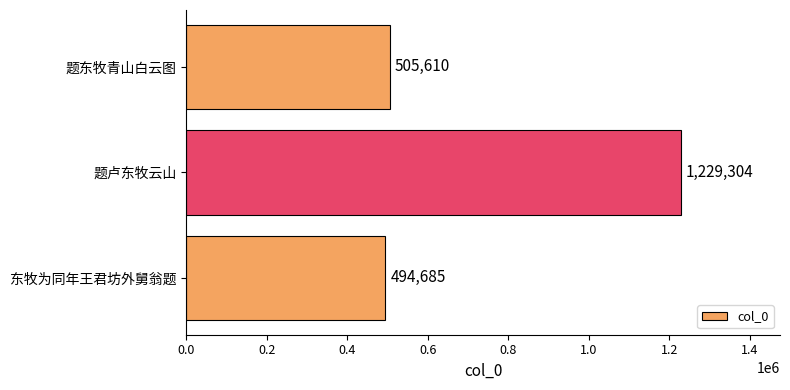

Rank the categories by value from highest to lowest.

题卢东牧云山, 题东牧青山白云图, 东牧为同年王君坊外舅翁题